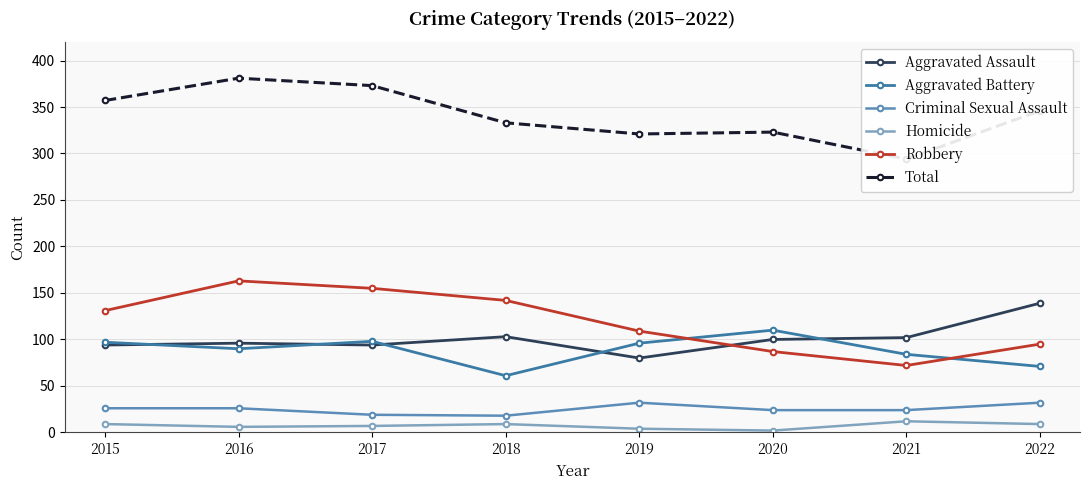

Rank the series at 2015 from lowest to highest value.

Homicide, Criminal Sexual Assault, Aggravated Assault, Aggravated Battery, Robbery, Total